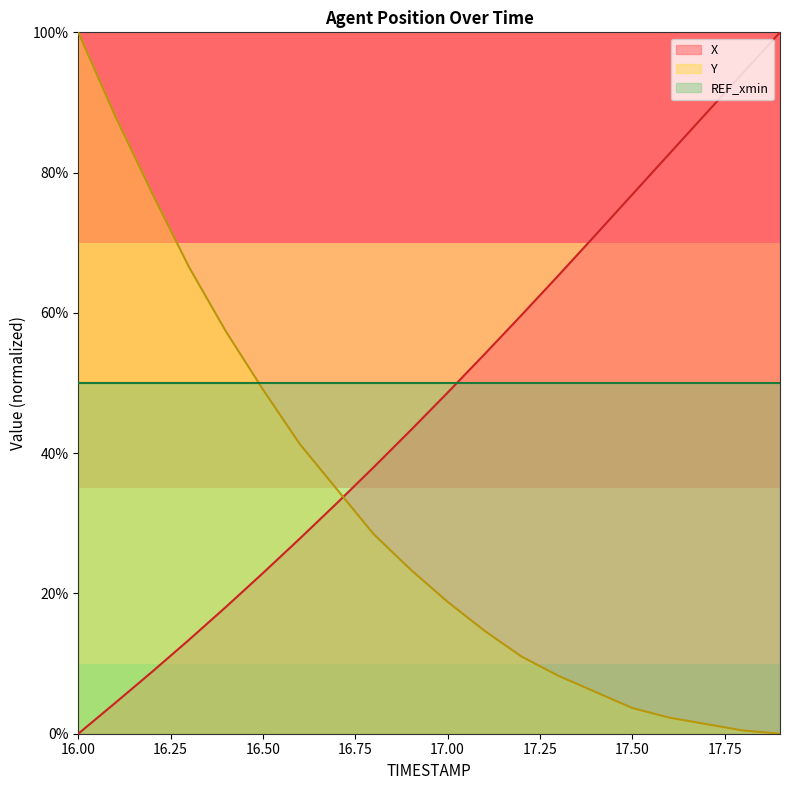

Between 16.1 and 16.4, which is larger?

16.4